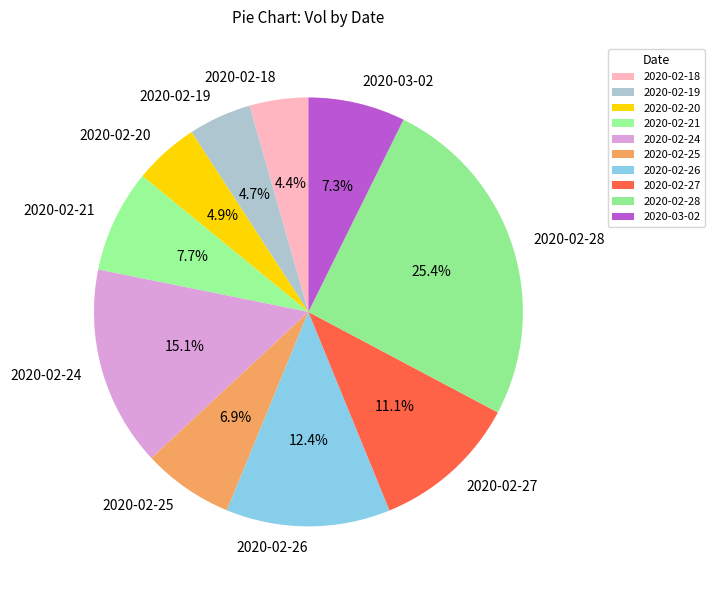

What is the ratio of the value at 2020-02-20 to the value at 2020-02-18?

1.1